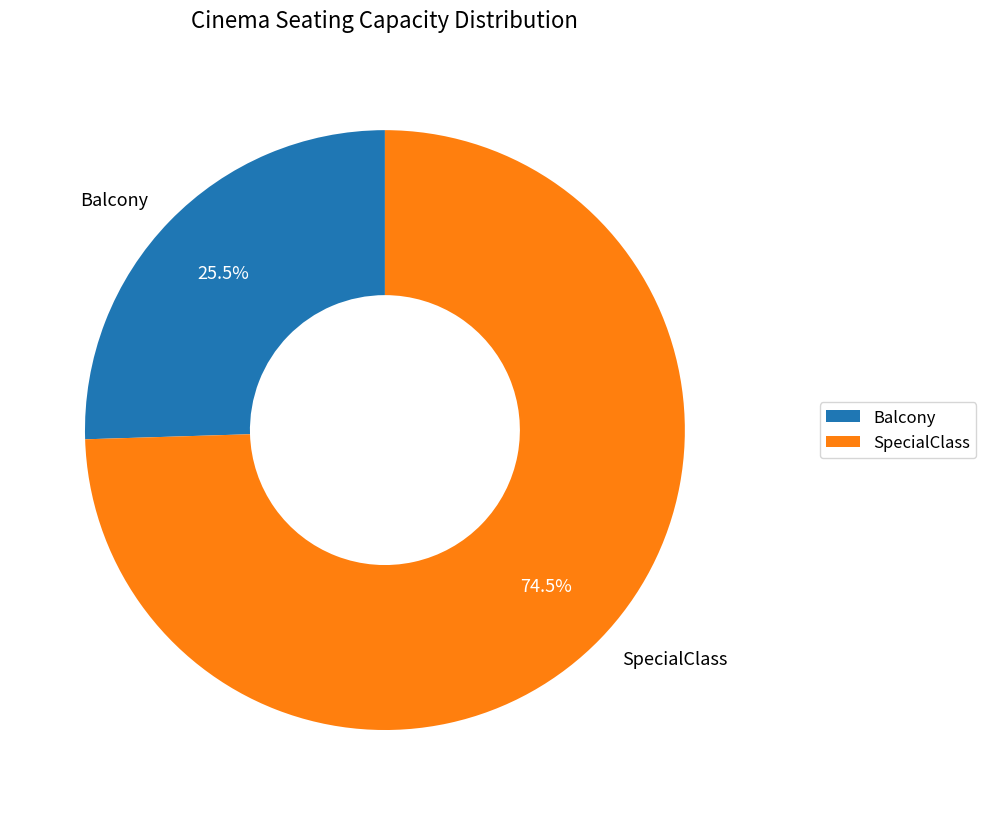

How many slices are in this pie chart?

2